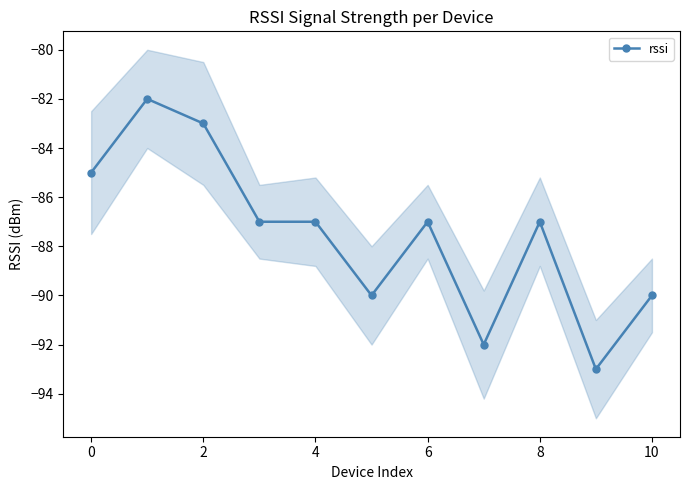

What is the minimum value for rssi?

-93